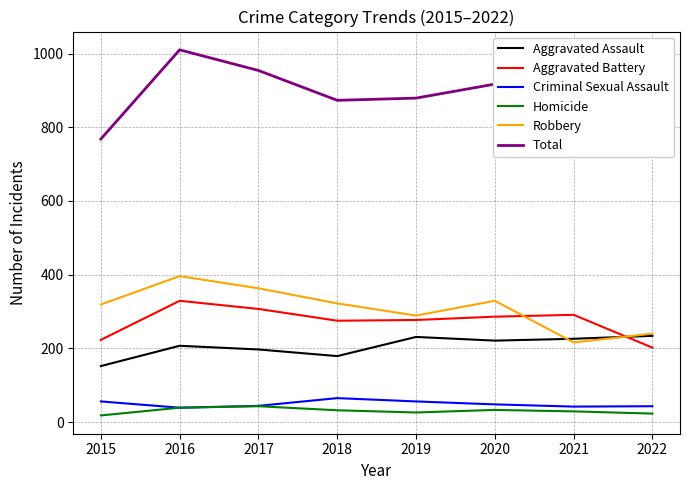

Reading left to right, extract all data points from this chart.

Aggravated Assault: 2015=152	2016=207	2017=197	2018=179	2019=231	2020=221	2021=226	2022=234
Aggravated Battery: 2015=223	2016=329	2017=307	2018=275	2019=277	2020=286	2021=291	2022=202
Criminal Sexual Assault: 2015=56	2016=39	2017=44	2018=65	2019=56	2020=48	2021=42	2022=43
Homicide: 2015=18	2016=39	2017=43	2018=32	2019=26	2020=33	2021=29	2022=23
Robbery: 2015=319	2016=396	2017=363	2018=322	2019=289	2020=329	2021=216	2022=240
Total: 2015=768	2016=1010	2017=954	2018=873	2019=879	2020=917	2021=804	2022=742